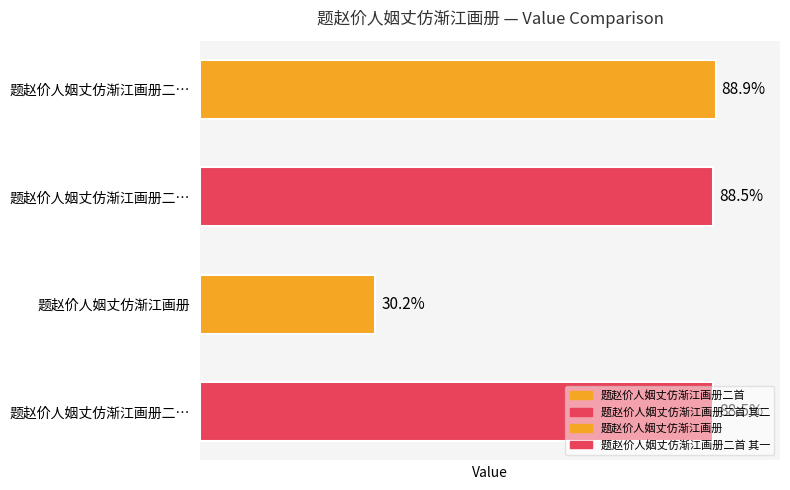

List the labels in order of value, smallest first.

题赵价人姻丈仿渐江画册, 题赵价人姻丈仿渐江画册二…, 题赵价人姻丈仿渐江画册二…, 题赵价人姻丈仿渐江画册二…